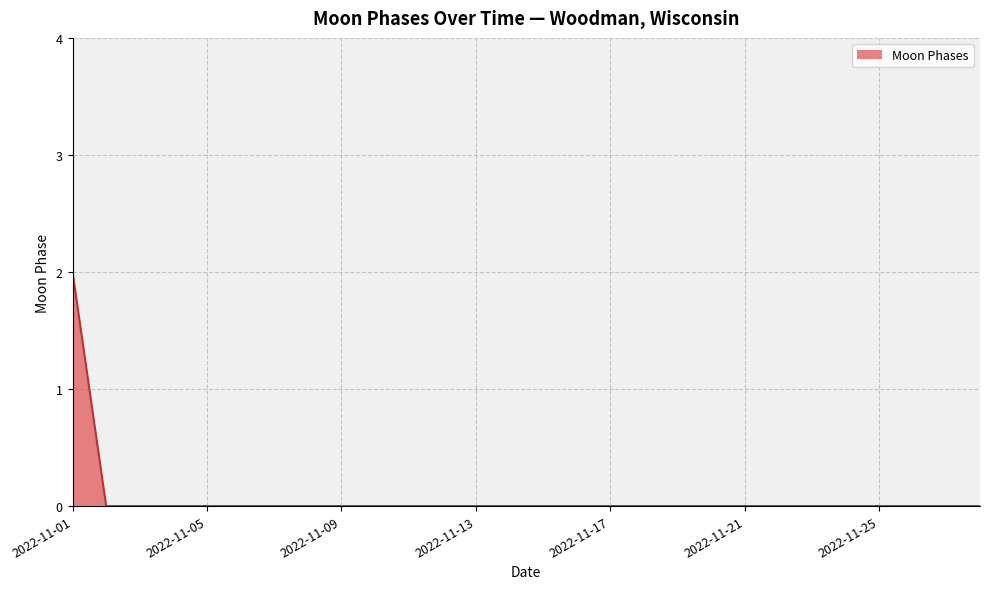

Reading right to left, what are all the values shown in this chart?

0	0	0	0	0	0	0	0	0	0	0	0	0	0	0	0	0	0	0	0	0	0	0	0	0	0	0	2